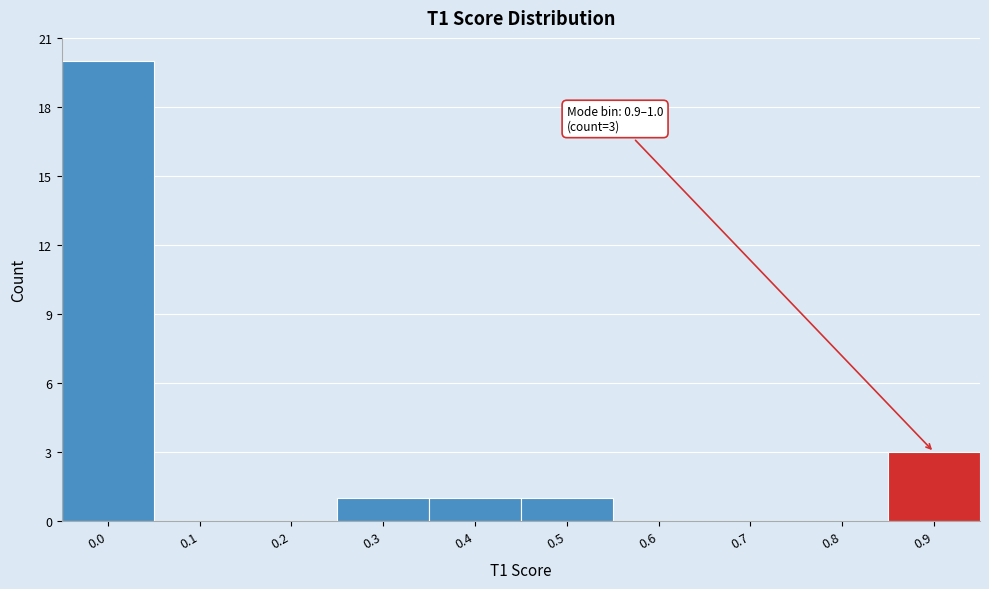

Reading left to right, transcribe all the data shown in this chart.

0.0=20	0.1=0	0.2=0	0.3=1	0.4=1	0.5=1	0.6=0	0.7=0	0.8=0	0.9=3